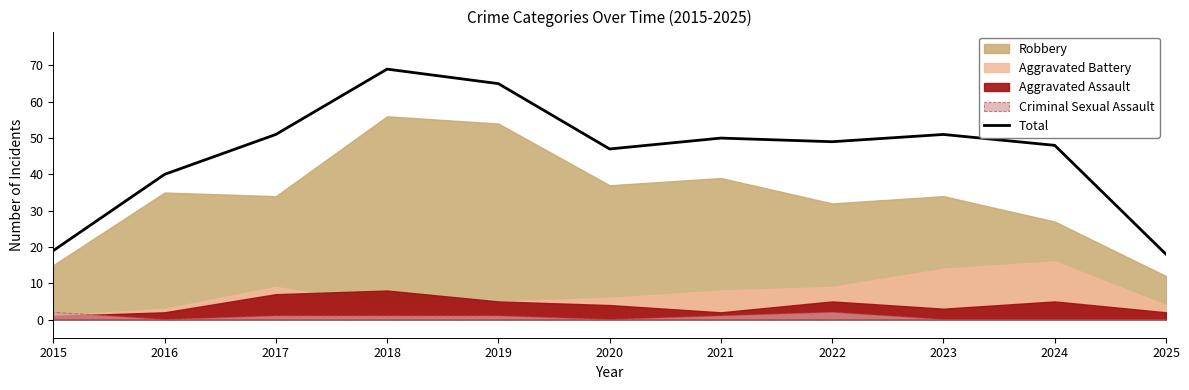

Rank the categories by value from highest to lowest.

2018, 2019, 2017, 2023, 2021, 2022, 2024, 2020, 2016, 2015, 2025